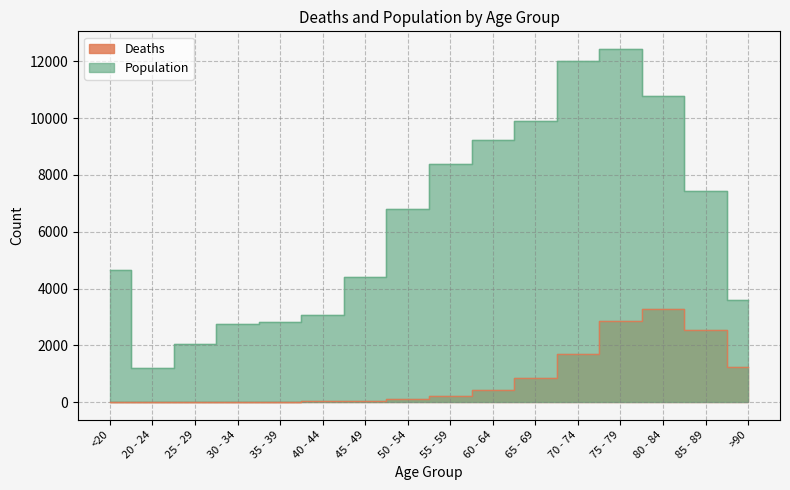

At how many categories does at least one series exceed 2727?

14